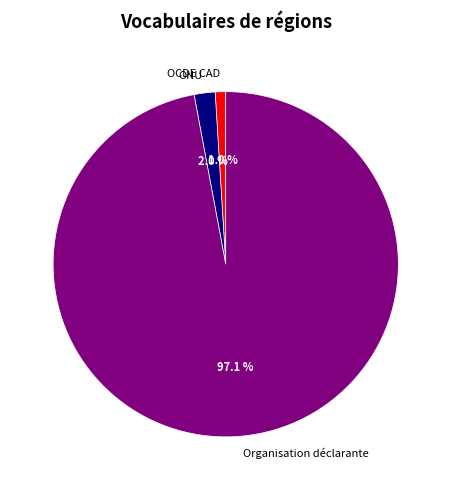

How many slices are in this pie chart?

3